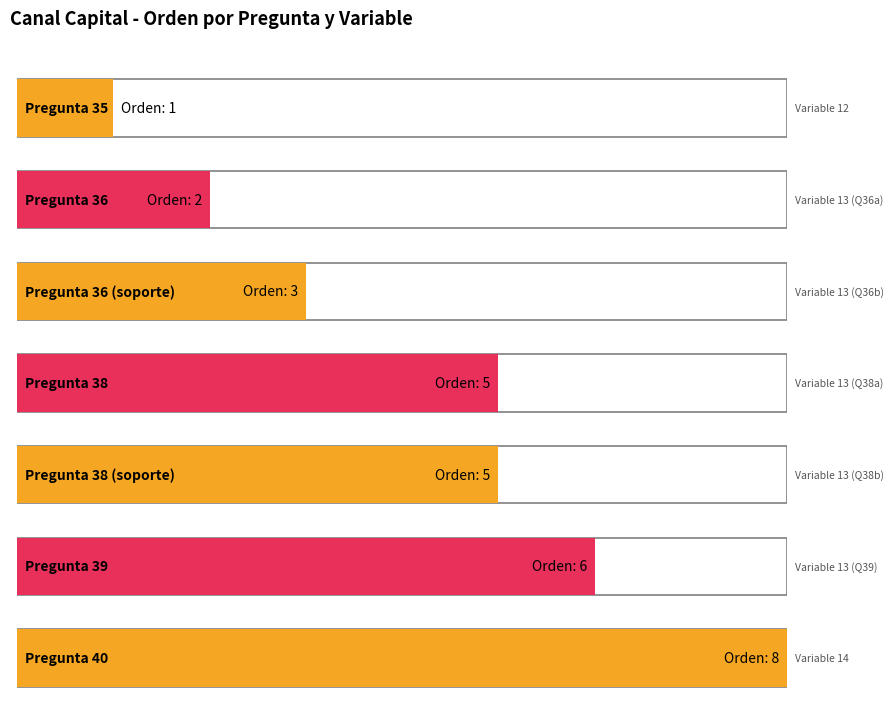

Which category has the highest value across all series?

Variable 14